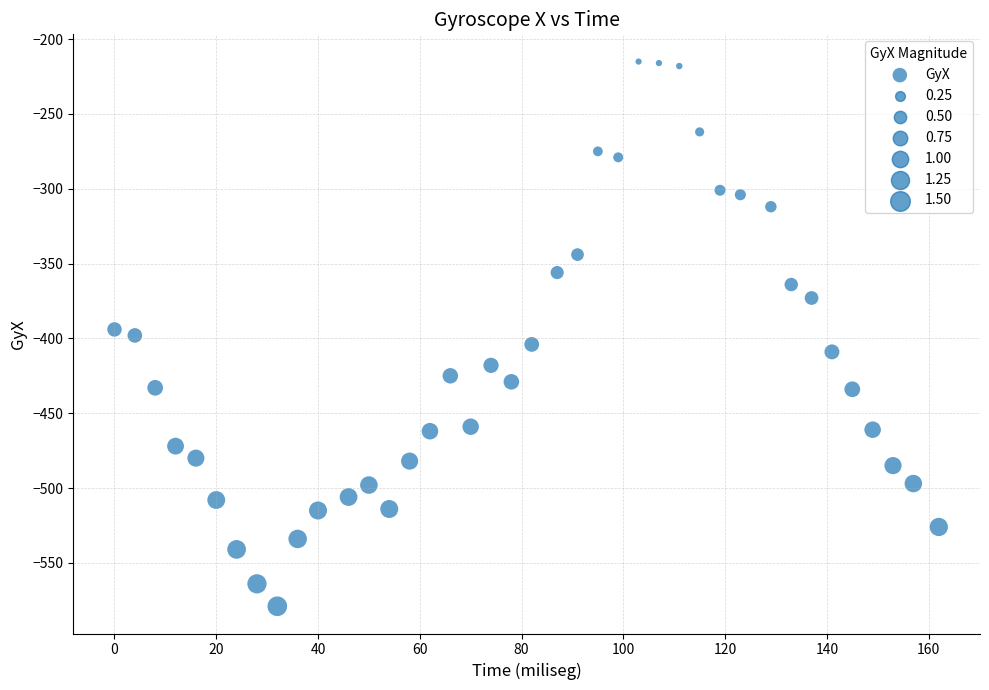

What is the range of Y values (max minus min)?

364